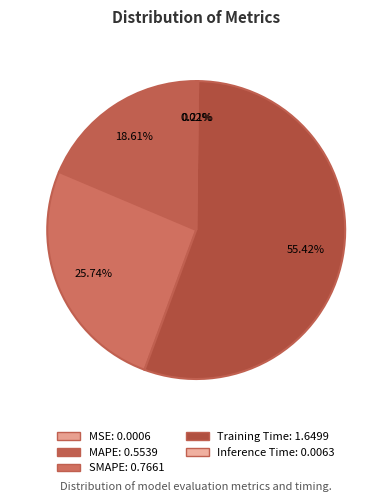

Is it true that MSE is 12% of the pie?

False